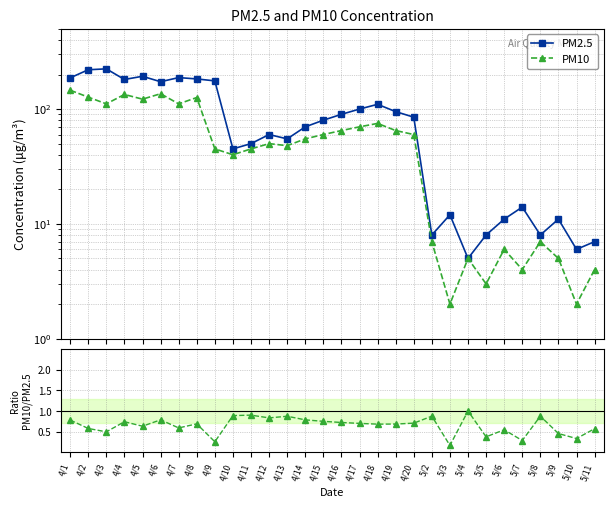

What is the difference between the second highest and minimum values in the PM10 / PM2.5 series?

0.7